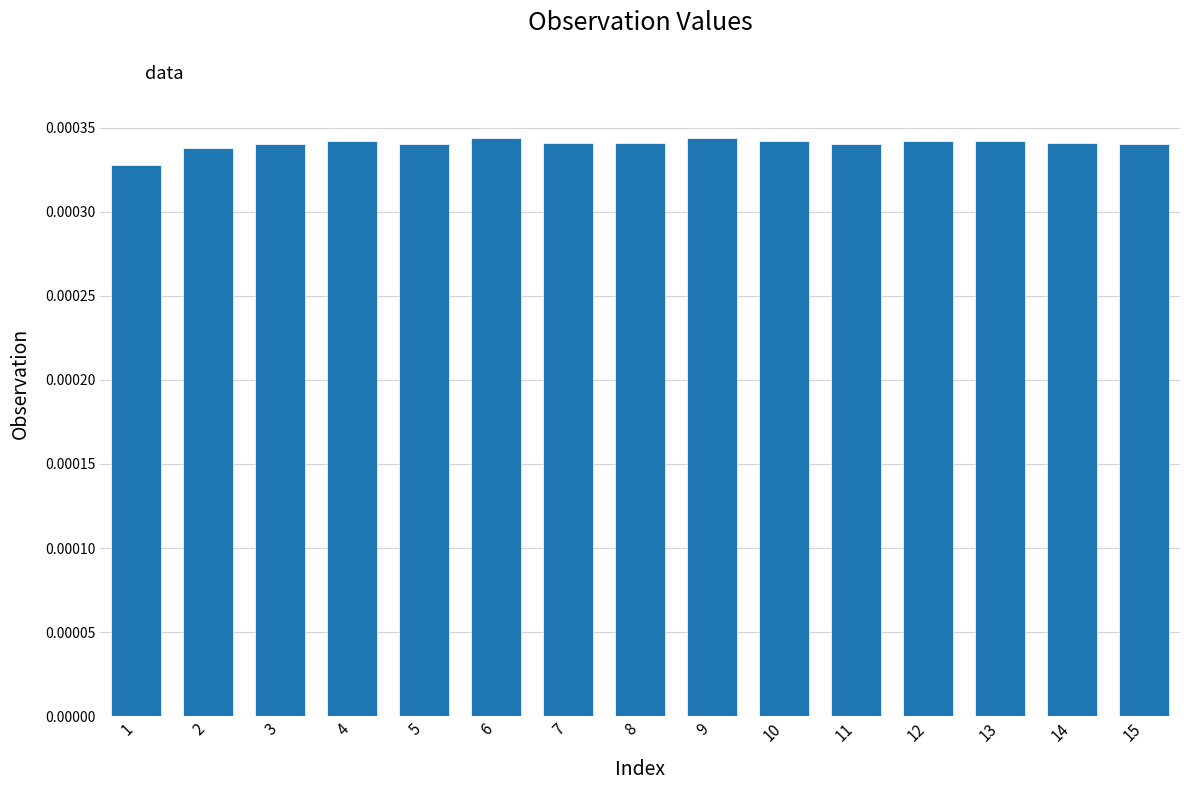

How many values are between 0 and 1?

15